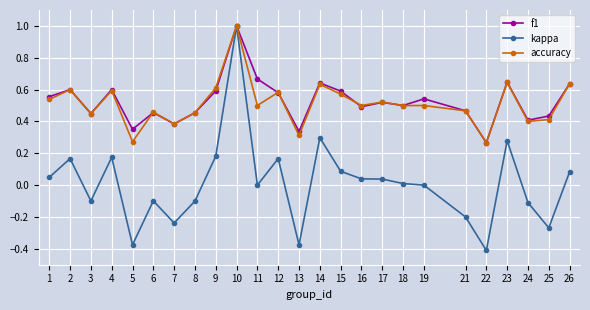

Which series changed the most between 1 and 23?

kappa